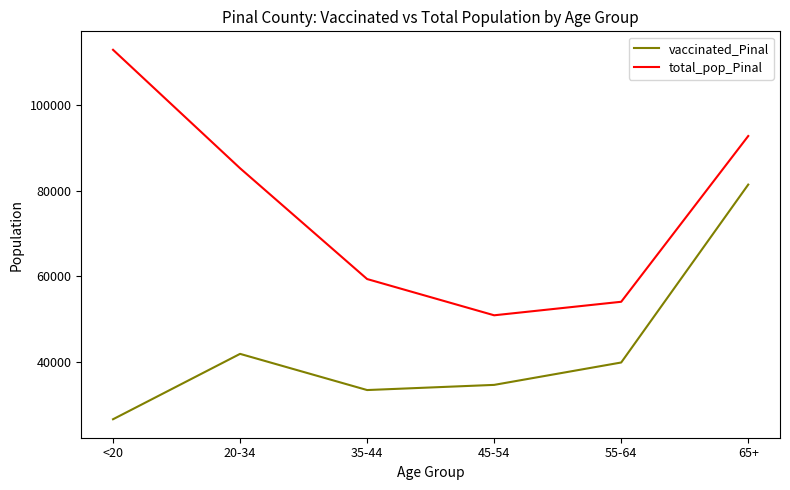

Which category has the highest value in the vaccinated_Pinal series?

65+